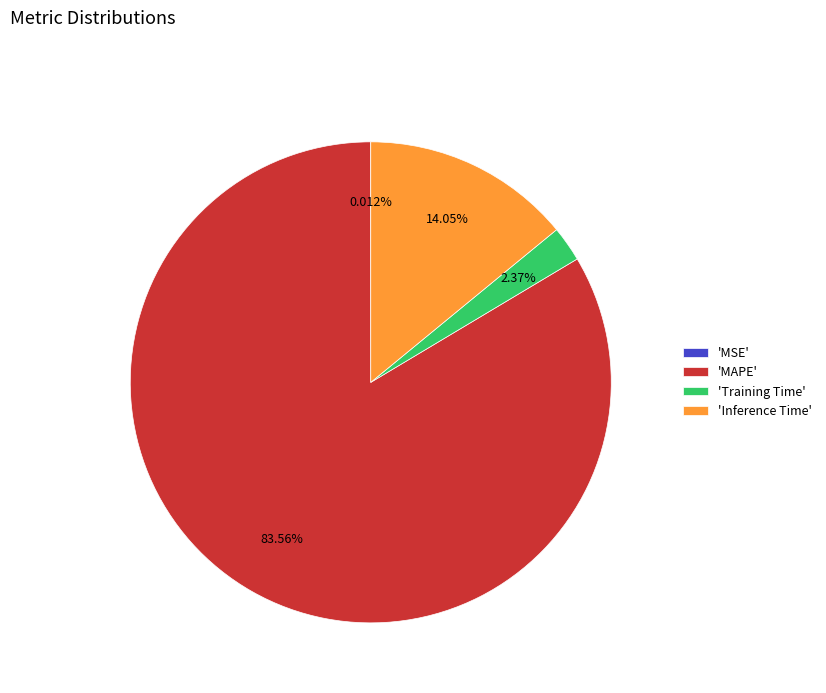

What is the majority slice?

'MAPE'